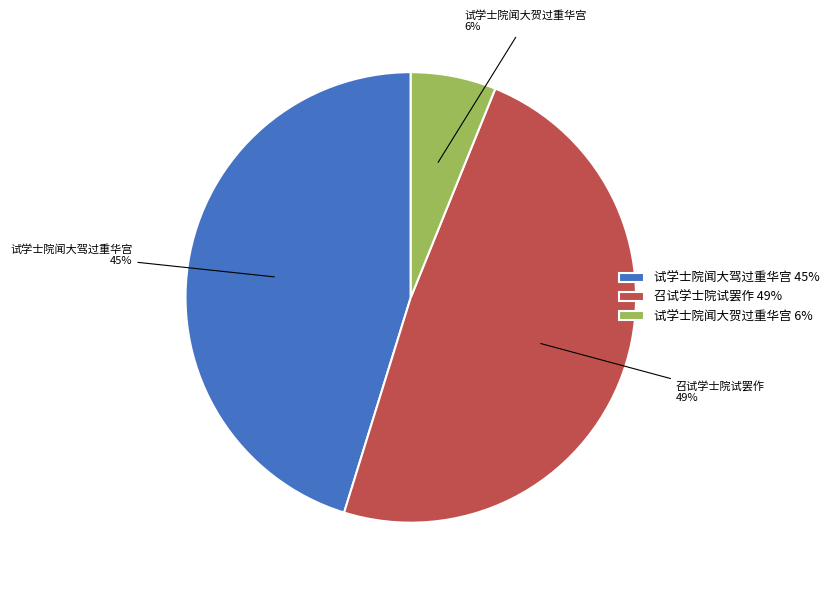

Is the sum of 试学士院闻大贺过重华宫 6% and 试学士院闻大驾过重华宫 45% greater than half?

Yes